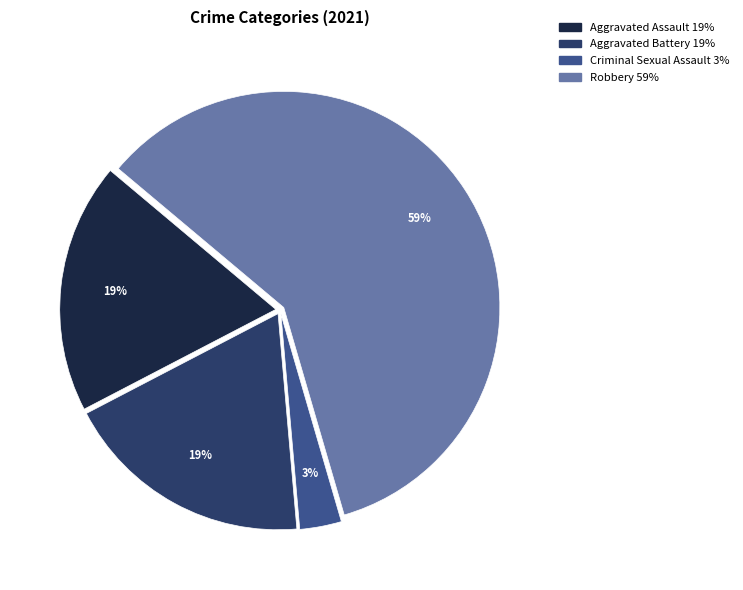

The Criminal Sexual Assault slice represents 16% of the pie. True or false?

False